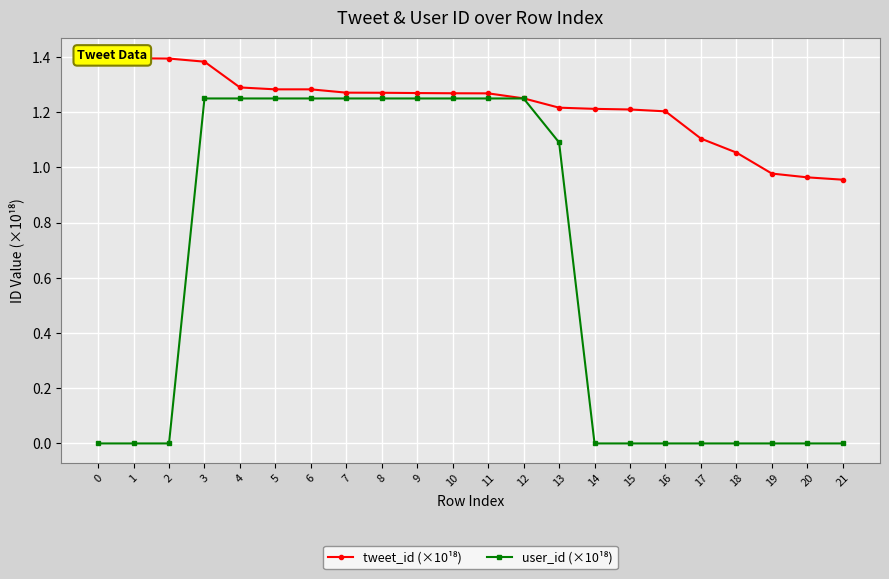

At which label does user_id (×10¹⁸) reach its peak?

3